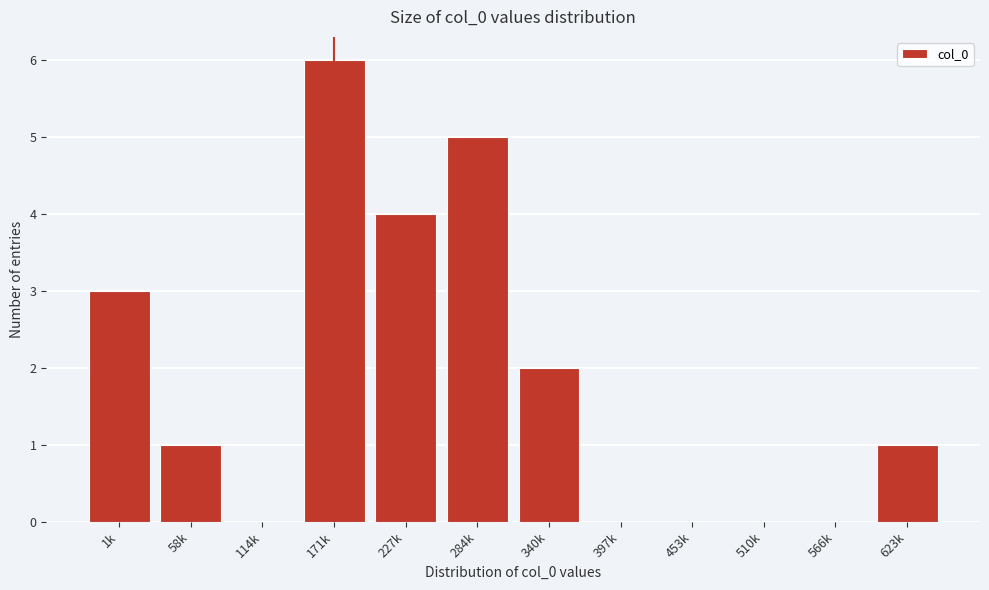

Reading left to right, list all the values displayed in this chart.

1k=3	58k=1	114k=0	171k=6	227k=4	284k=5	340k=2	397k=0	453k=0	510k=0	566k=0	623k=1